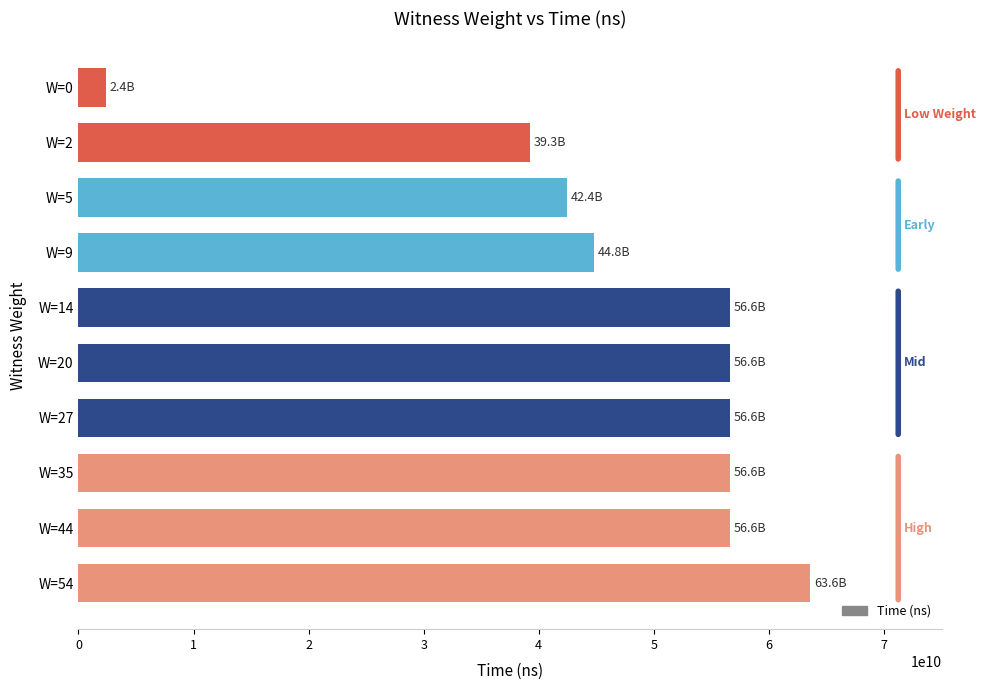

Count the number of categories in the chart.

10